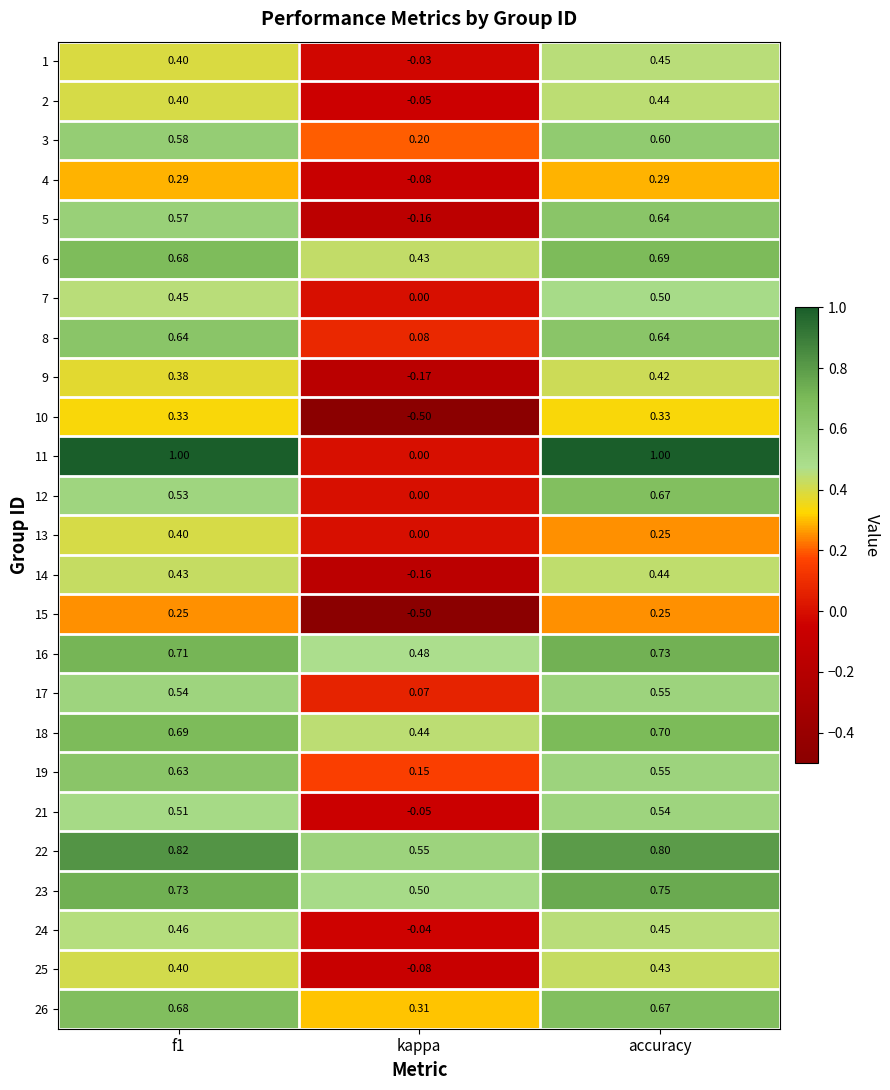

Which label corresponds to the smallest value in the chart?

kappa